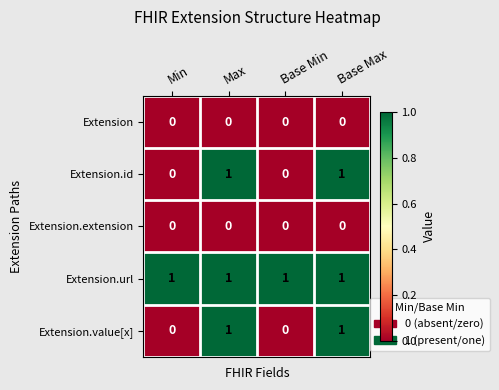

Count the number of data series in this chart.

5